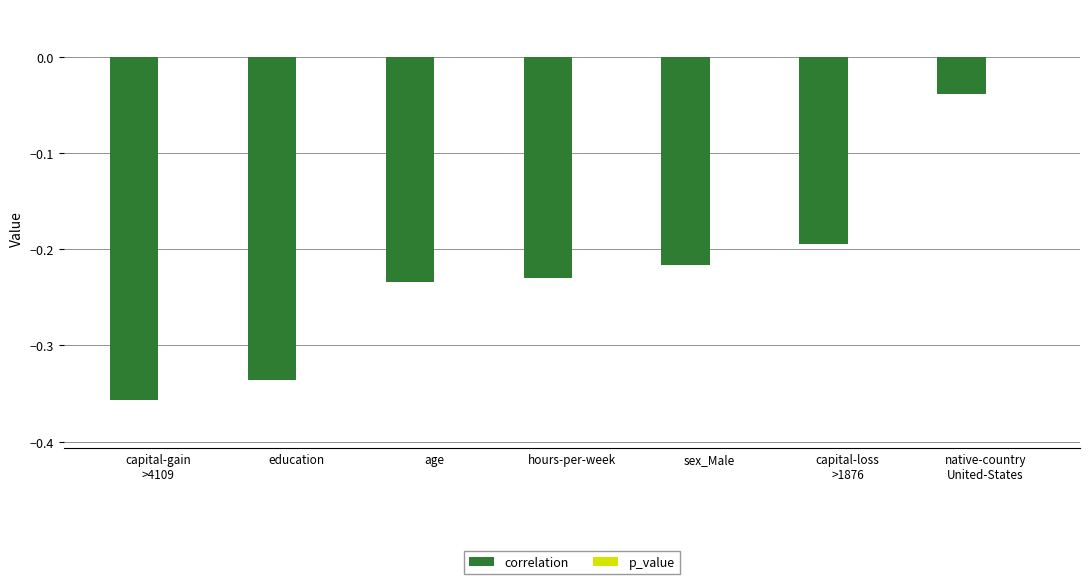

What is the sum of all correlation values?

-1.6